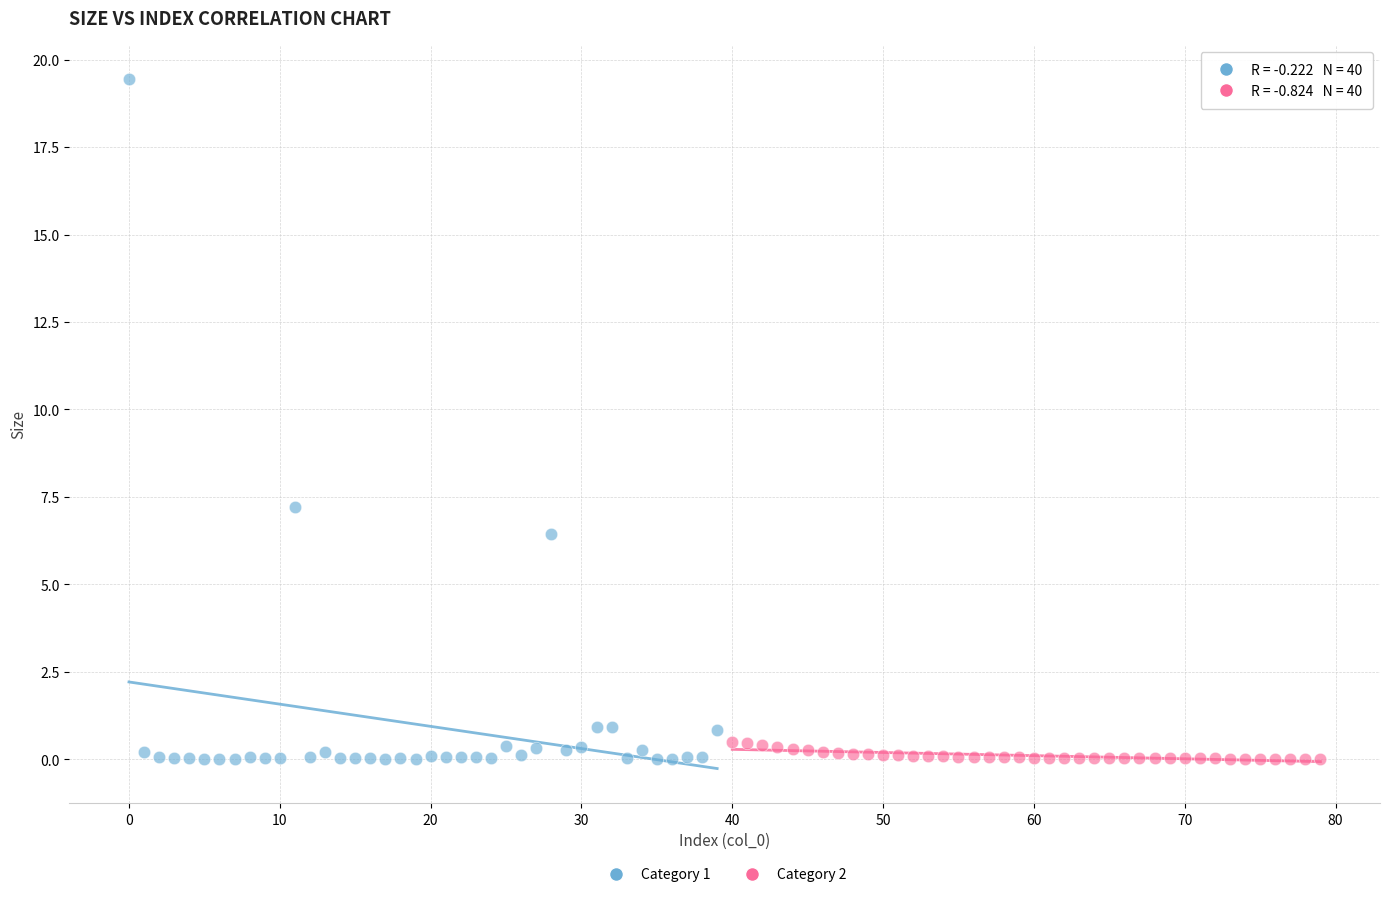

Which series reaches the maximum Y coordinate?

Category 1